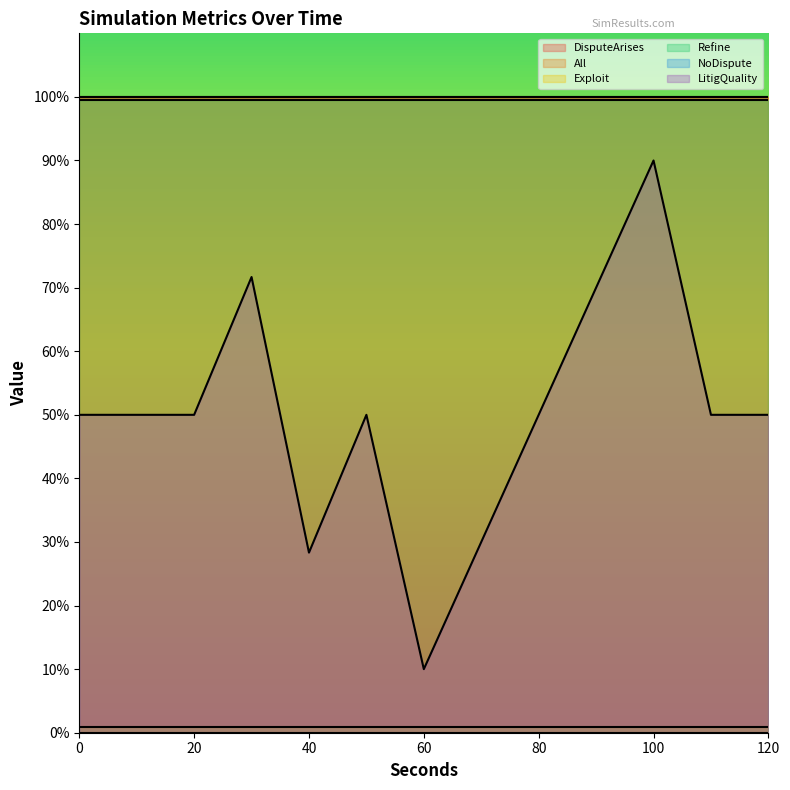

True or false: DisputeArises and LitigQuality intersect in this chart.

False